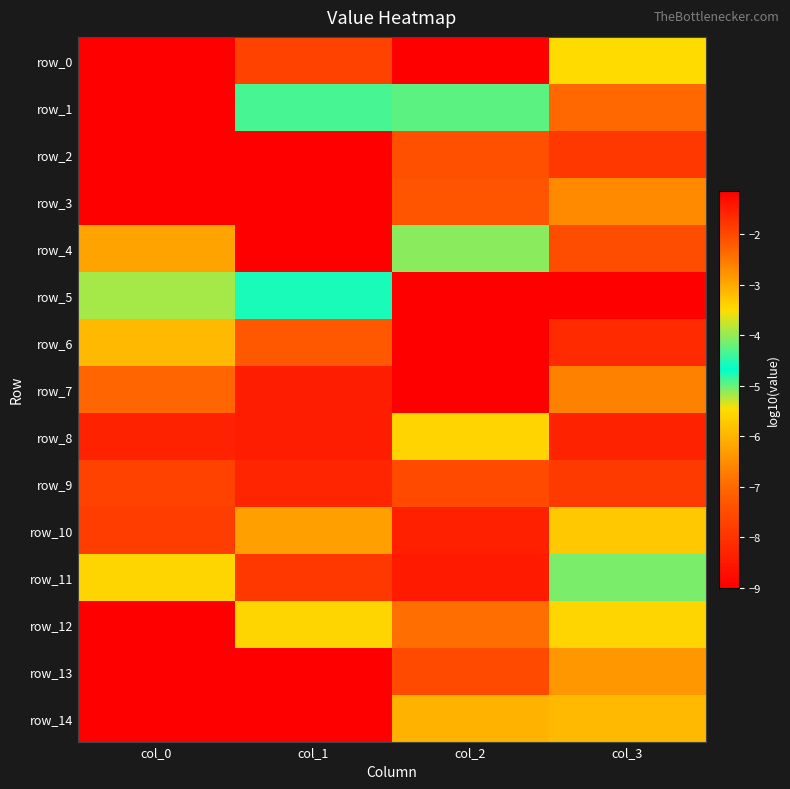

Which series has the largest range (max minus min)?

row_5